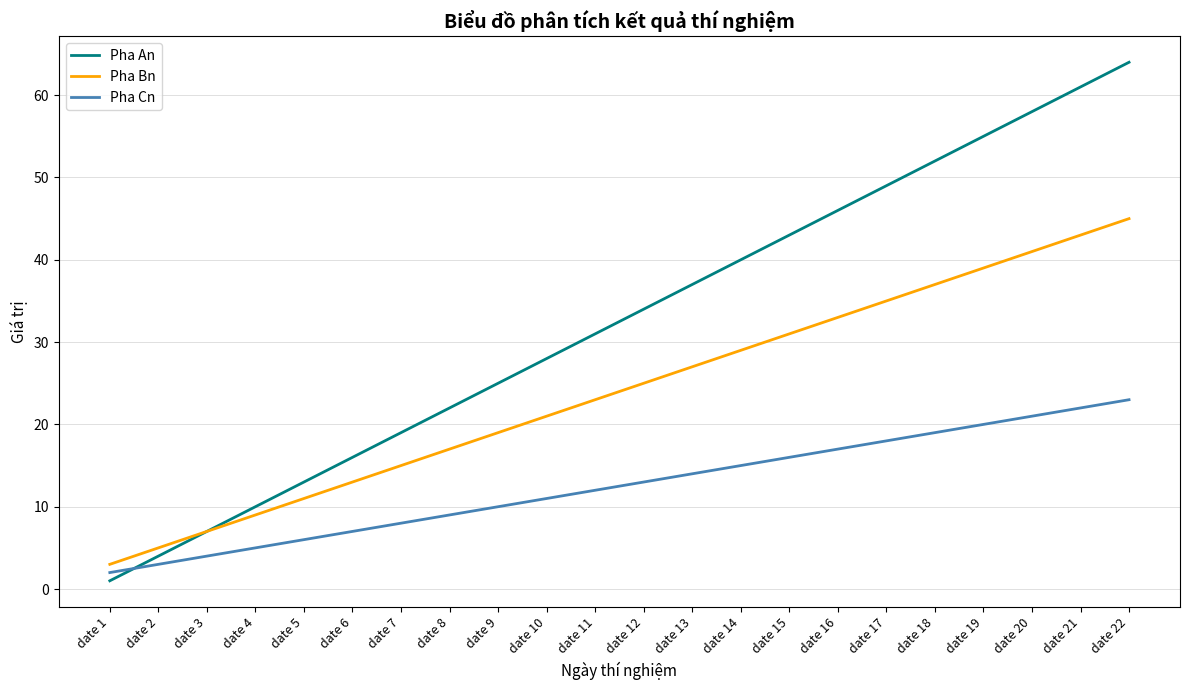

Between date 5 and date 10, which series saw the biggest shift?

Pha An